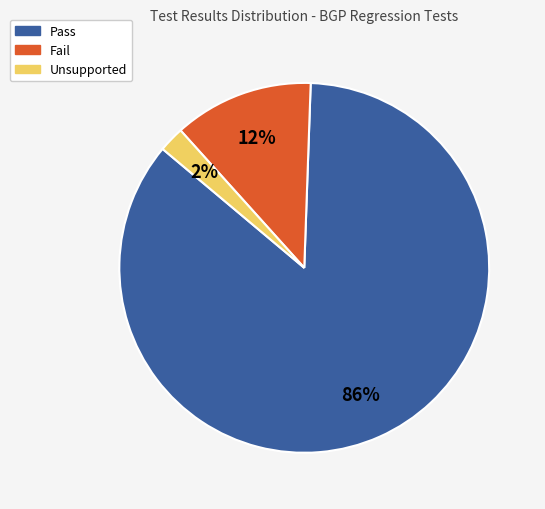

Which slice represents more than half of the pie?

Pass